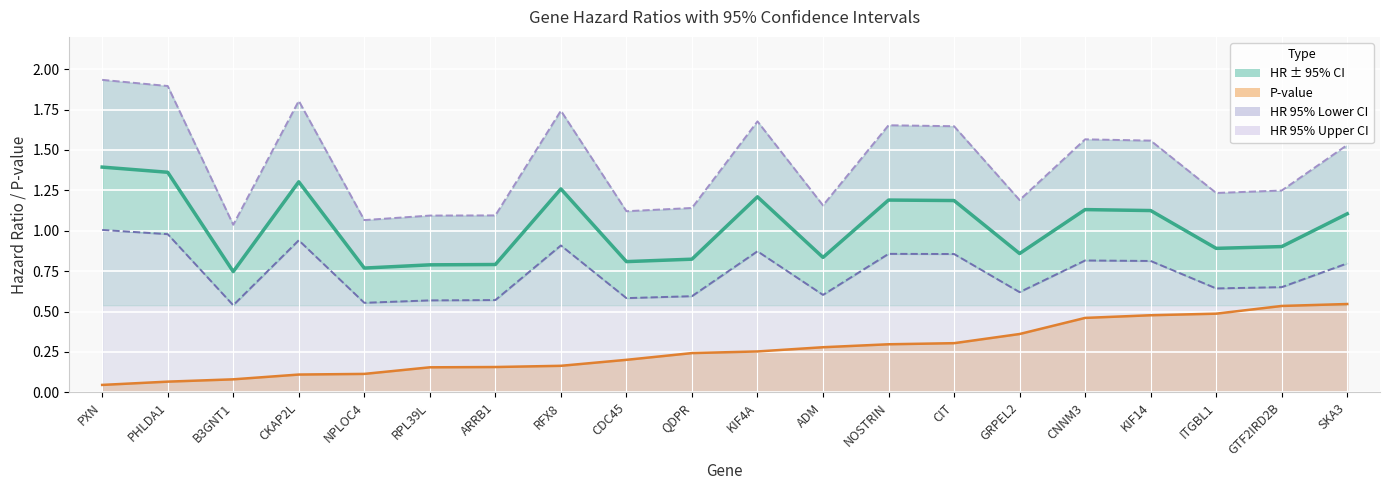

What is the lowest value of the HR (Hazard Ratio) series?

0.7